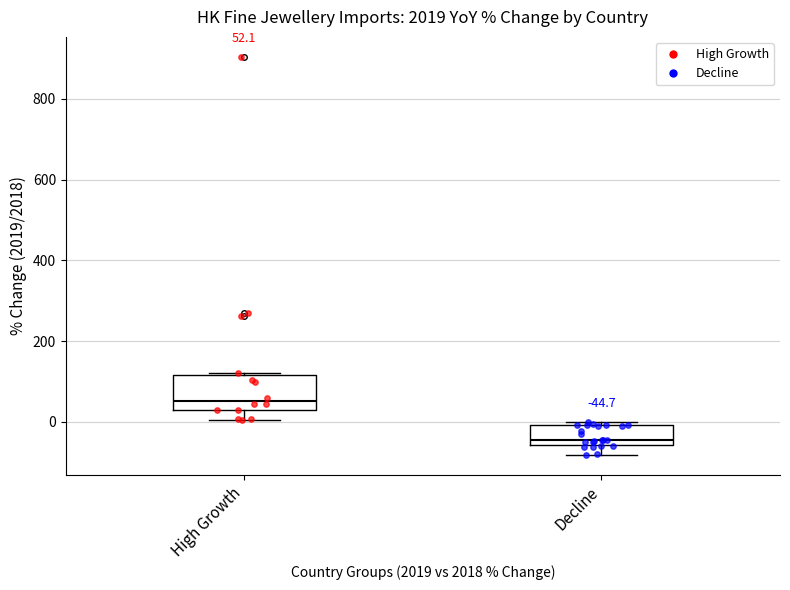

Which box's median line is the lowest?

Decline